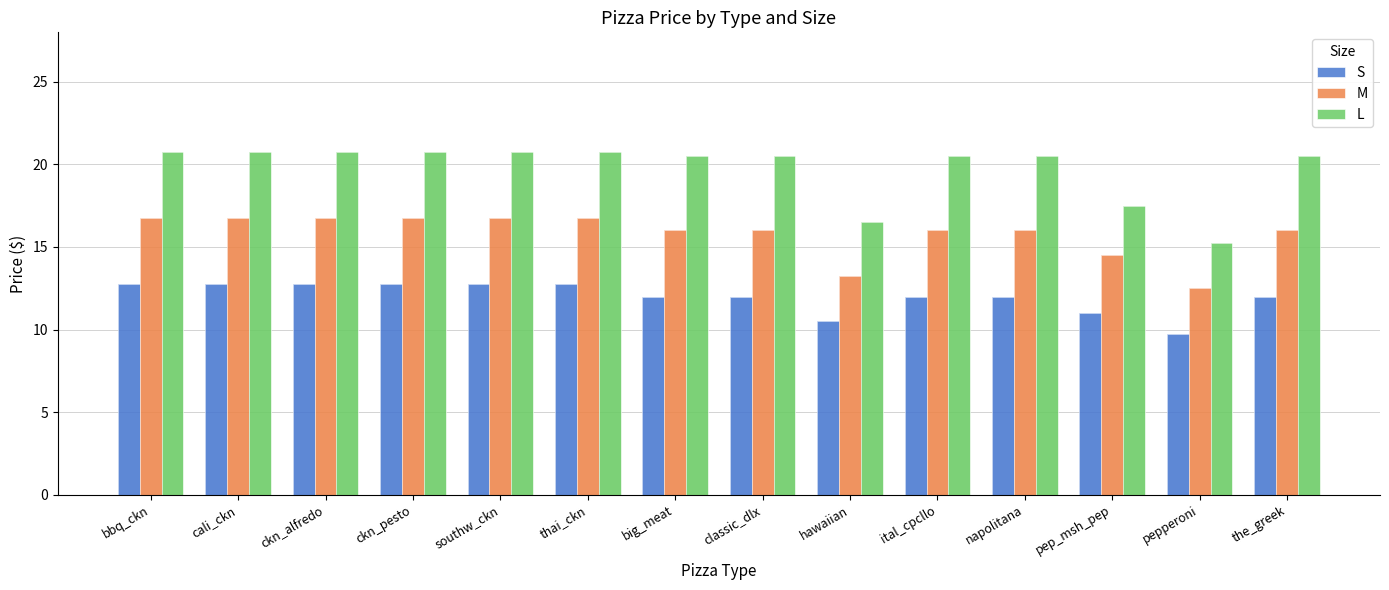

Reading left to right, what are all the values shown in this chart?

S: bbq_ckn=12.8	cali_ckn=12.8	ckn_alfredo=12.8	ckn_pesto=12.8	southw_ckn=12.8	thai_ckn=12.8	big_meat=12.0	classic_dlx=12.0	hawaiian=10.5	ital_cpcllo=12.0	napolitana=12.0	pep_msh_pep=11.0	pepperoni=9.8	the_greek=12.0
M: bbq_ckn=16.8	cali_ckn=16.8	ckn_alfredo=16.8	ckn_pesto=16.8	southw_ckn=16.8	thai_ckn=16.8	big_meat=16.0	classic_dlx=16.0	hawaiian=13.2	ital_cpcllo=16.0	napolitana=16.0	pep_msh_pep=14.5	pepperoni=12.5	the_greek=16.0
L: bbq_ckn=20.8	cali_ckn=20.8	ckn_alfredo=20.8	ckn_pesto=20.8	southw_ckn=20.8	thai_ckn=20.8	big_meat=20.5	classic_dlx=20.5	hawaiian=16.5	ital_cpcllo=20.5	napolitana=20.5	pep_msh_pep=17.5	pepperoni=15.2	the_greek=20.5